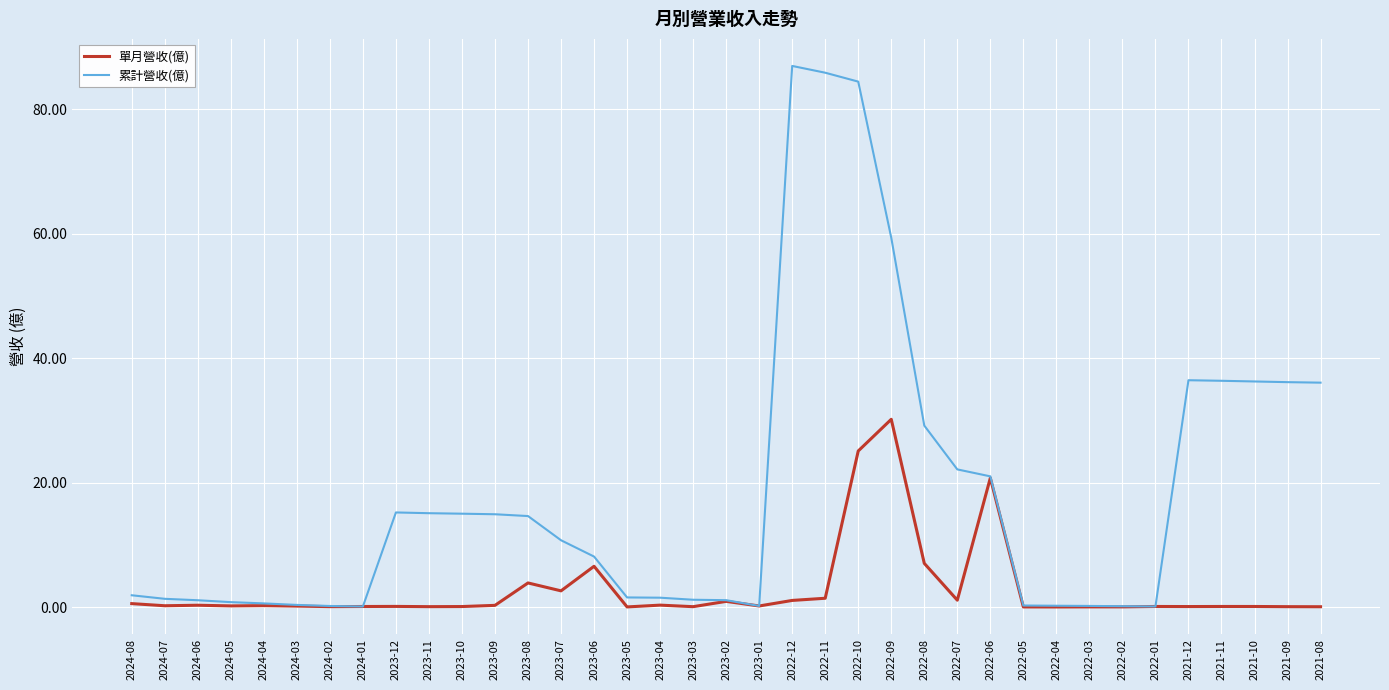

Which series has the largest total across all categories?

累計營收(億)